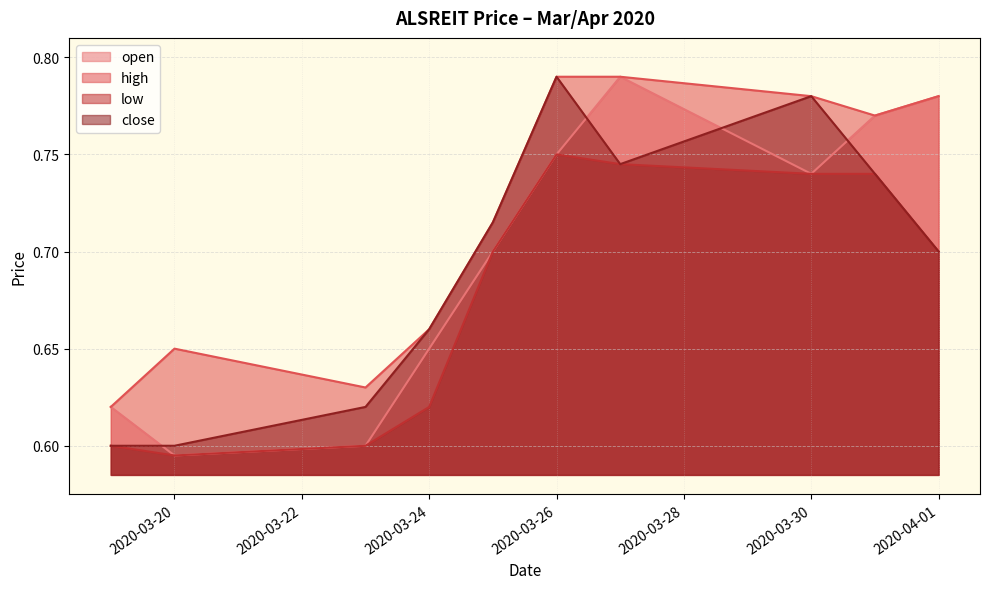

What is the label of the 9th point from the left?

2020-03-31